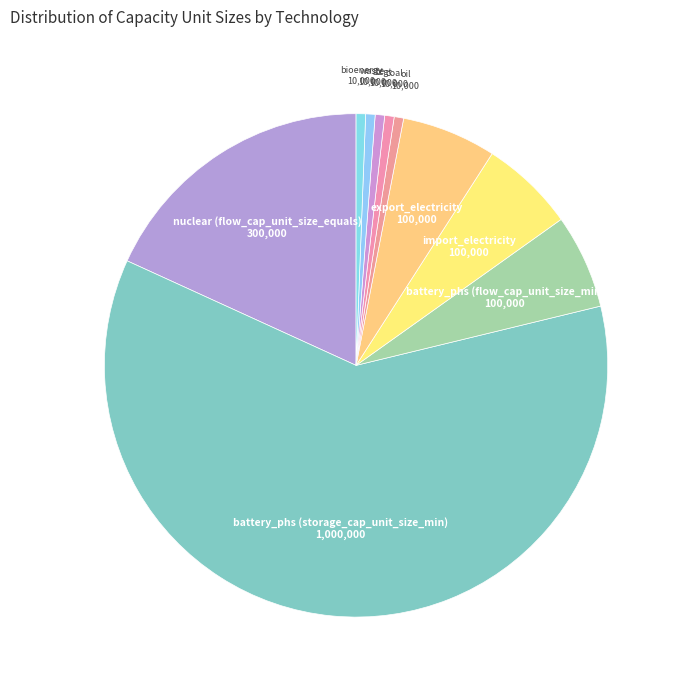

Rank the categories by value from highest to lowest.

battery_phs (storage_cap_unit_size_min), nuclear (flow_cap_unit_size_equals), battery_phs (flow_cap_unit_size_min), import_electricity, export_electricity, oil, coal, ccgt, waste, bioenergy